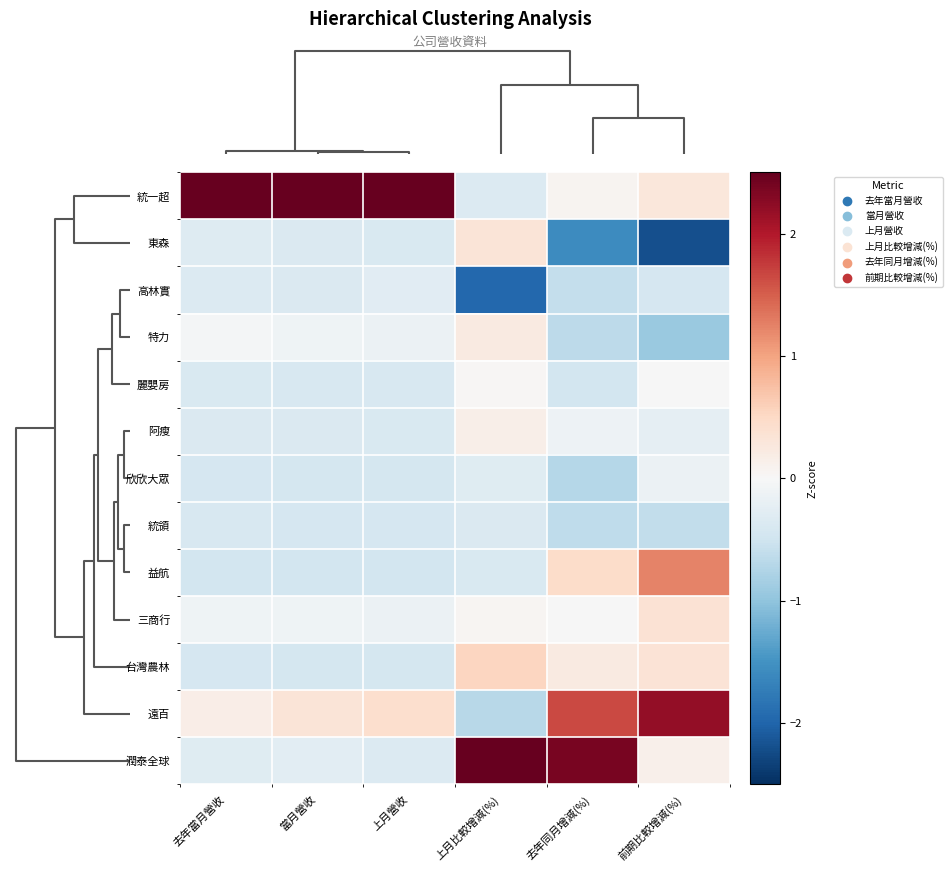

At which category is the sum across all series the highest?

去年同月增減(%)